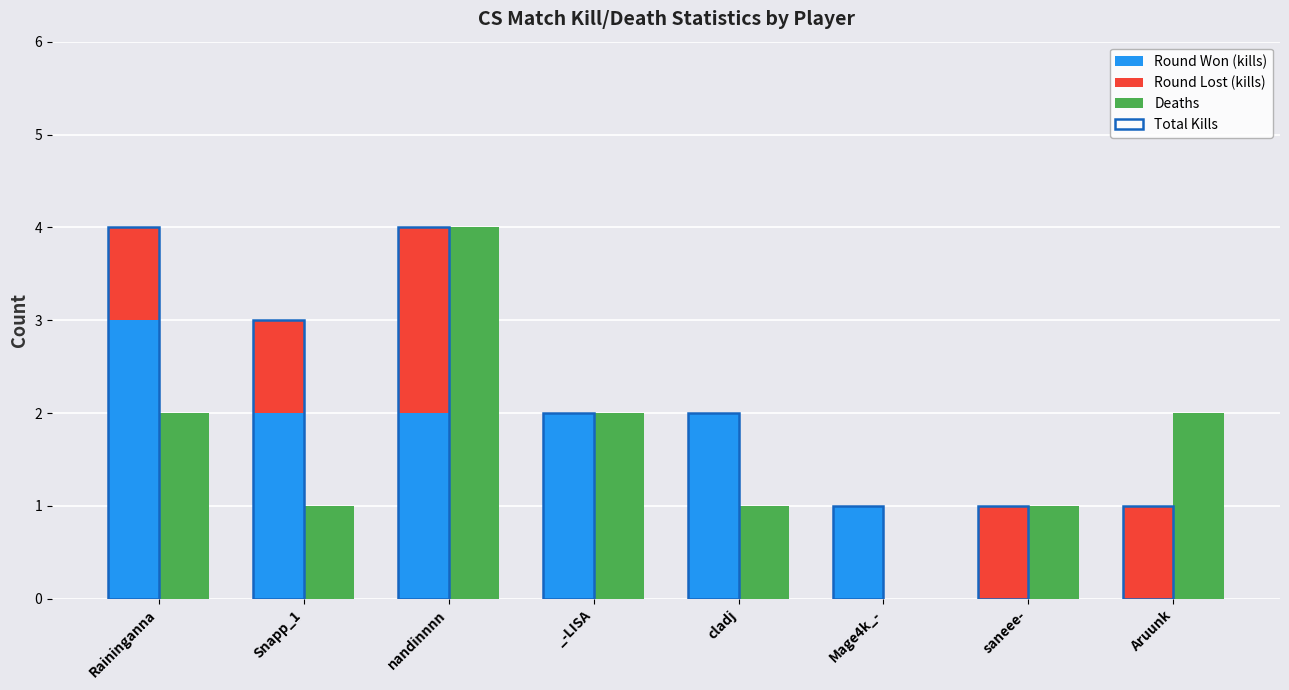

What is the average value of the Round Lost (kills) series?

1